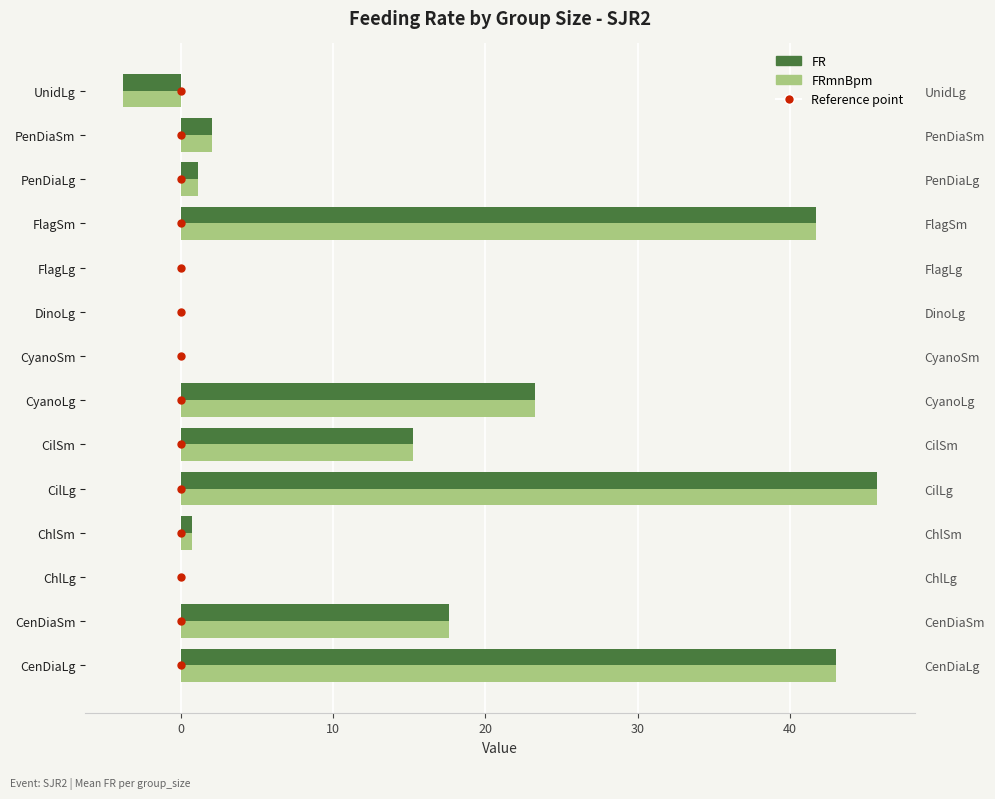

What is the value of the FR bar at the 6th from the left?

15.3